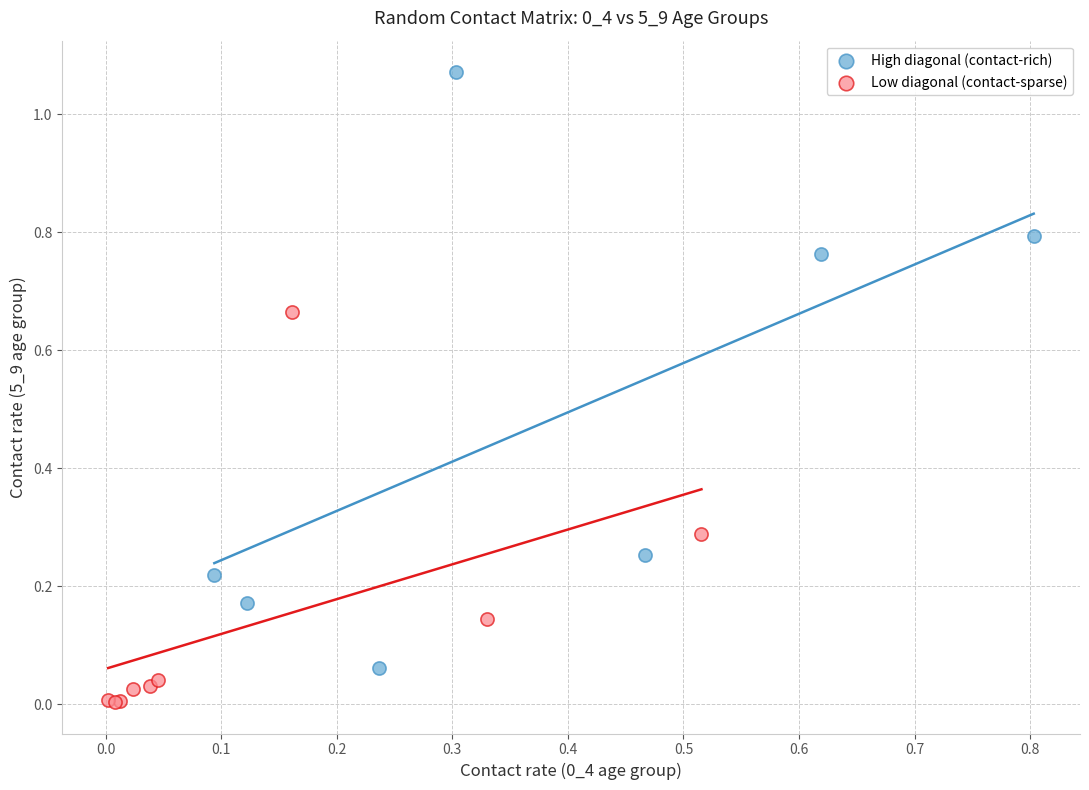

Which series contains the highest Y value?

High diagonal (contact-rich)